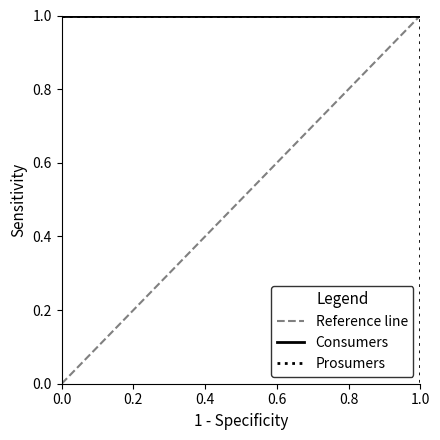

True or false: the data has more than 1 interior local peaks.

False